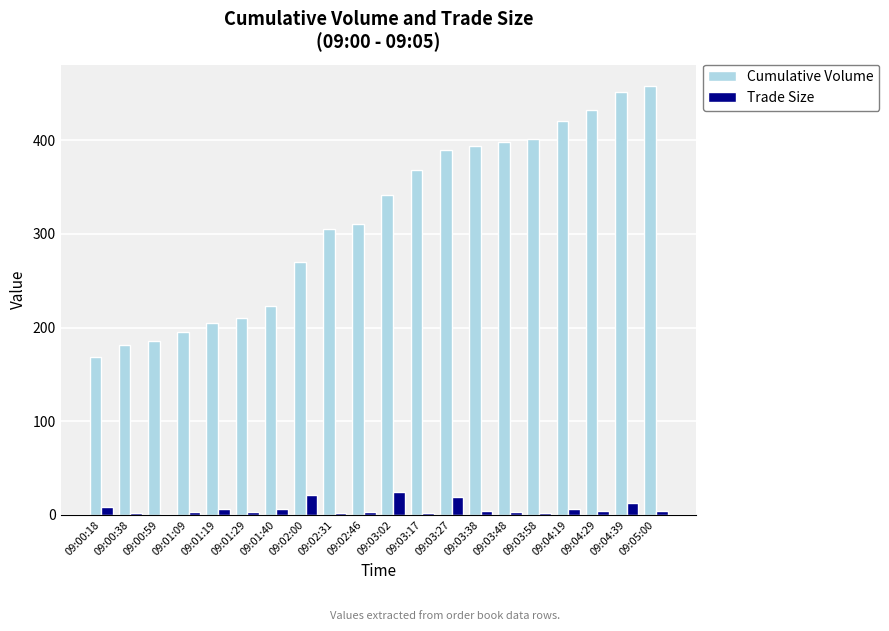

Between 09:00:38 and 09:04:19, which series saw the biggest shift?

Cumulative Volume